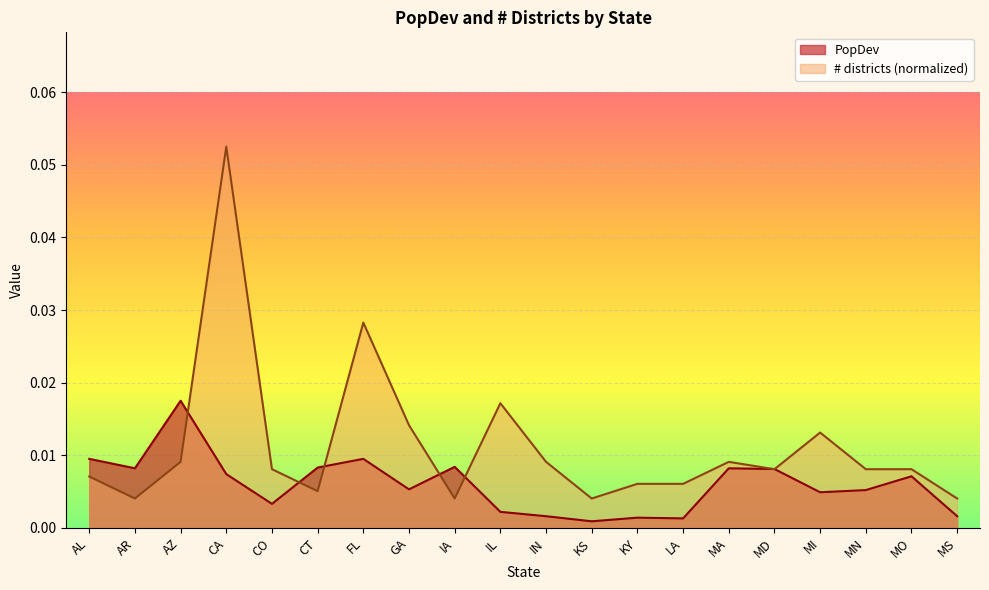

Count the number of data series in this chart.

2